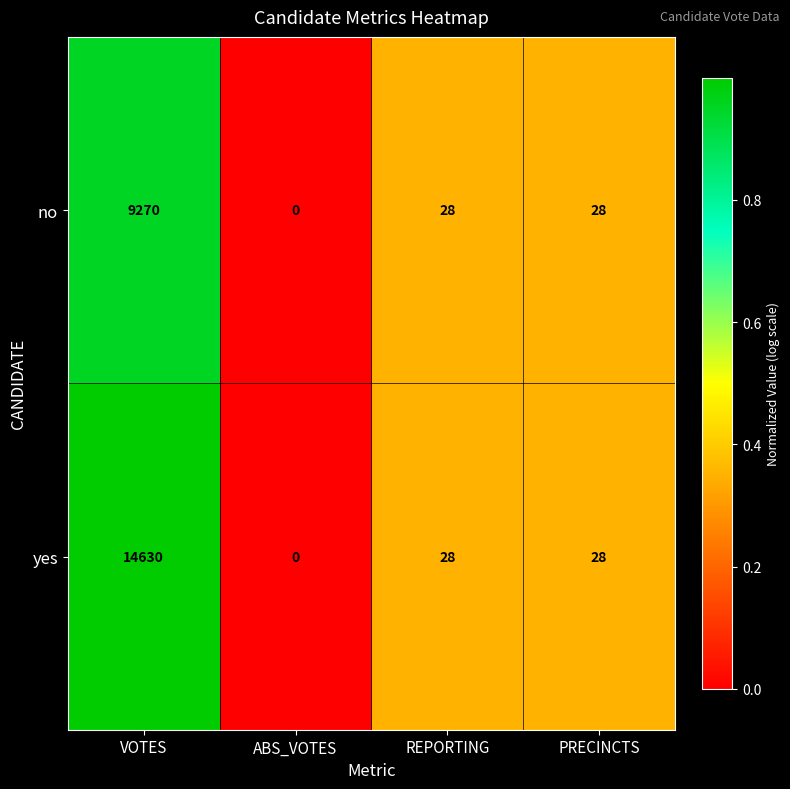

What is the sum of the no values at ABS_VOTES and REPORTING?

28